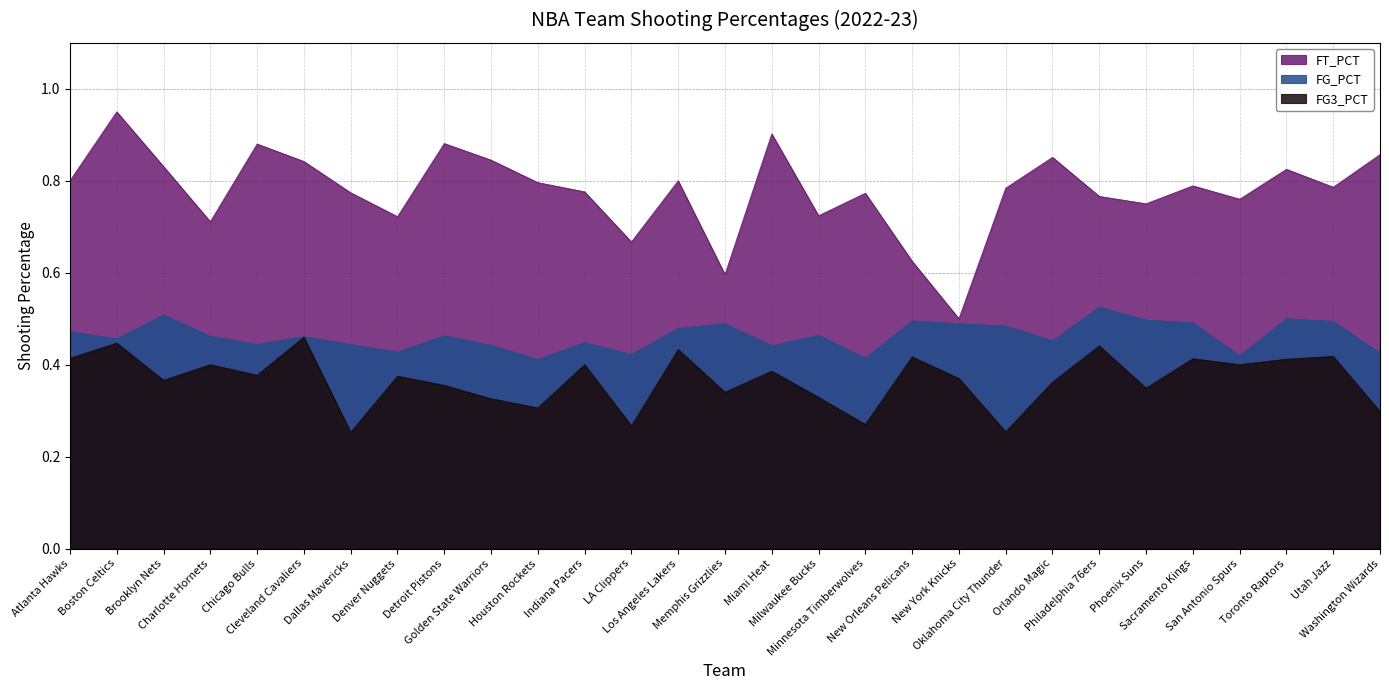

What is the difference between the second highest and minimum values in the FT_PCT series?

0.4